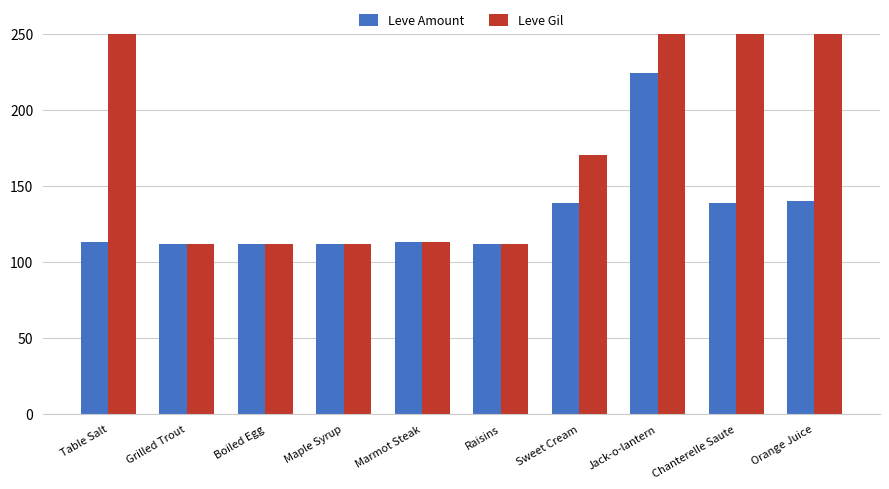

The value of Leve Amount at Sweet Cream is 139. True or false?

True